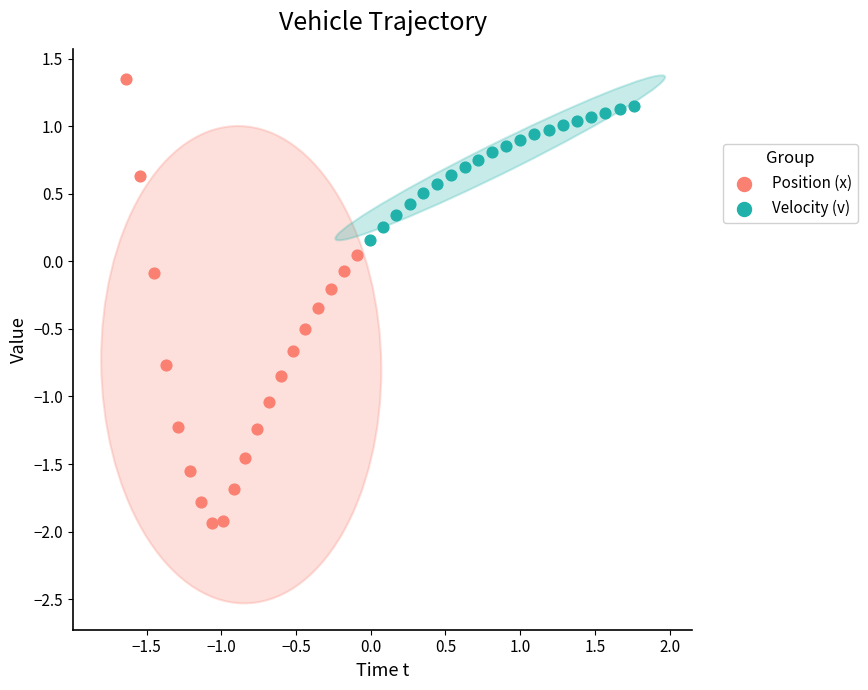

Which series has the largest Y range (max minus min)?

Position (x)